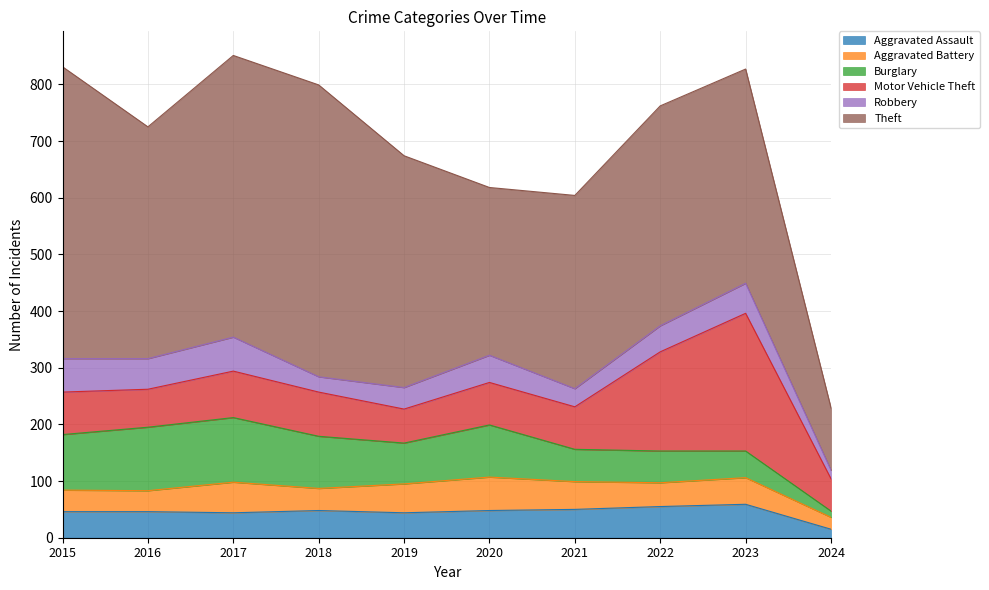

True or false: Robbery has a value of 88 at 2017.

False